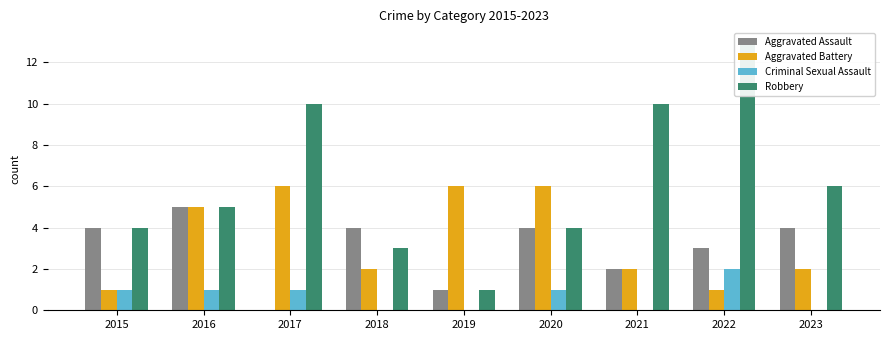

What is the total value across all series at 2016?

16